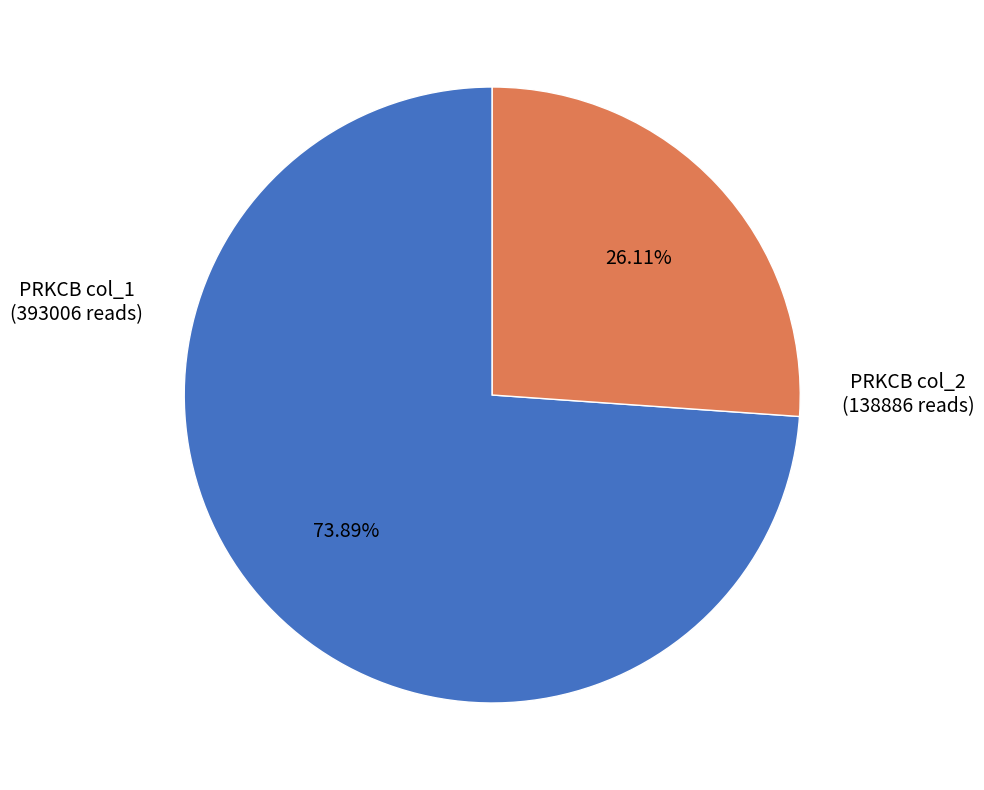

Which has a higher value, PRKCB col_1 or PRKCB col_2?

PRKCB col_1